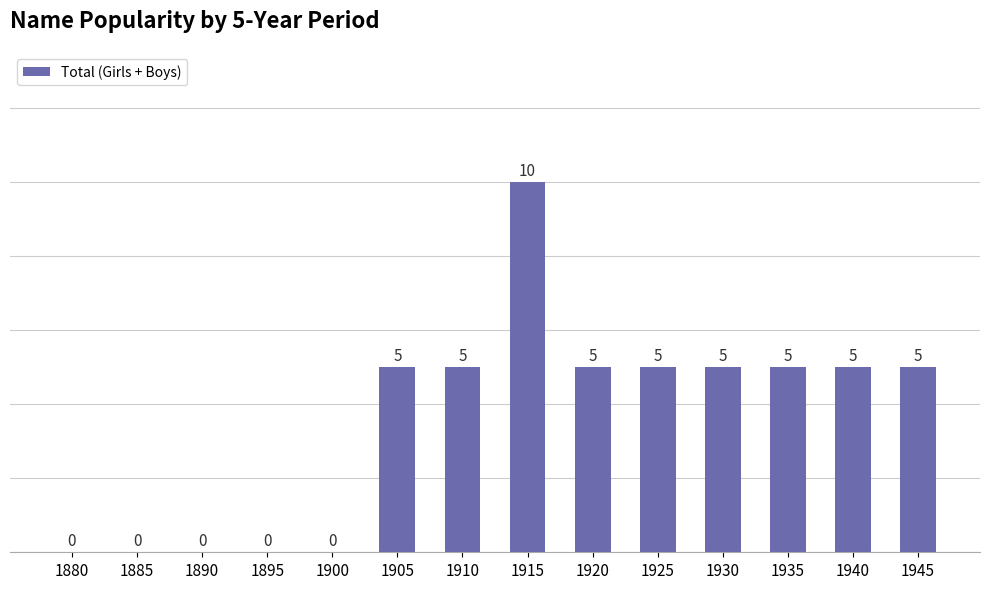

What is the sum of all values?

50